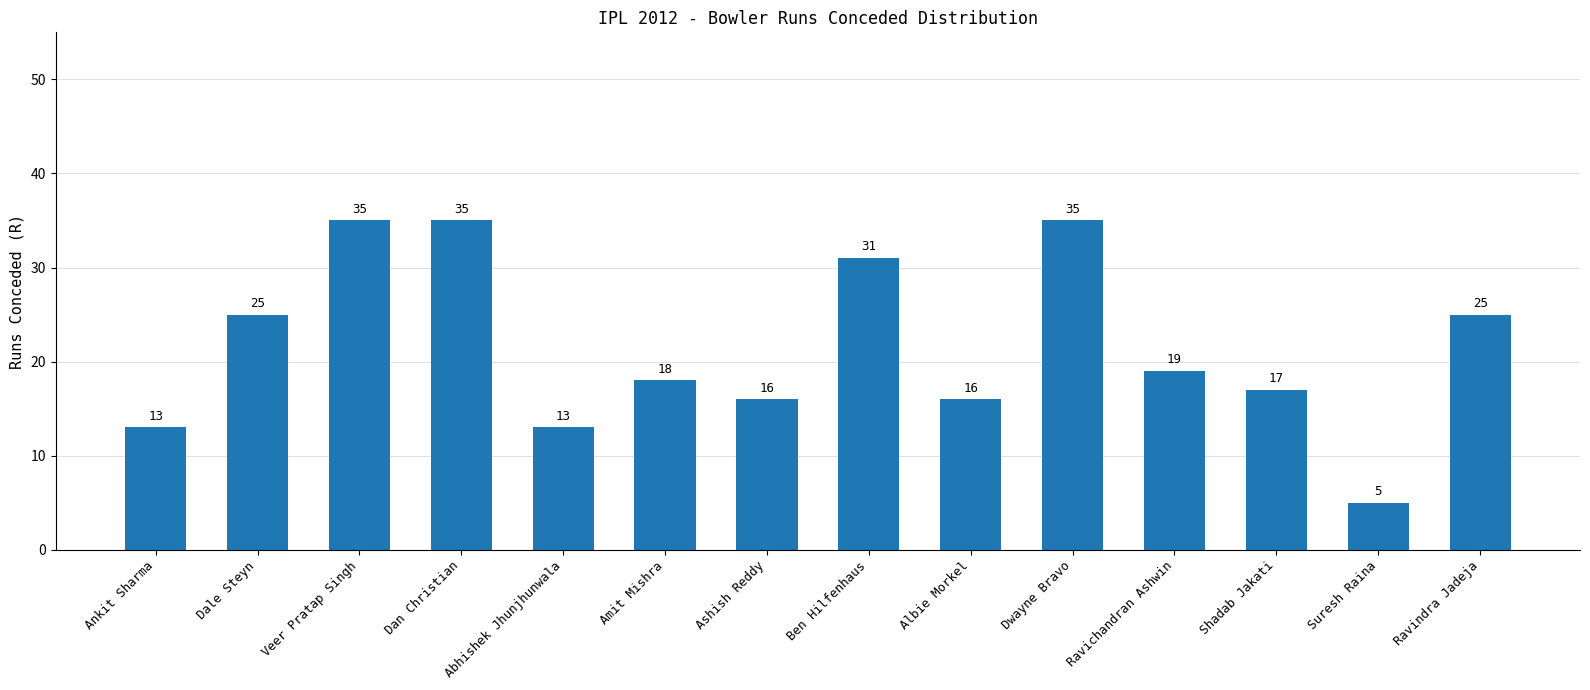

What is the difference between the values at Ravindra Jadeja and Veer Pratap Singh?

10